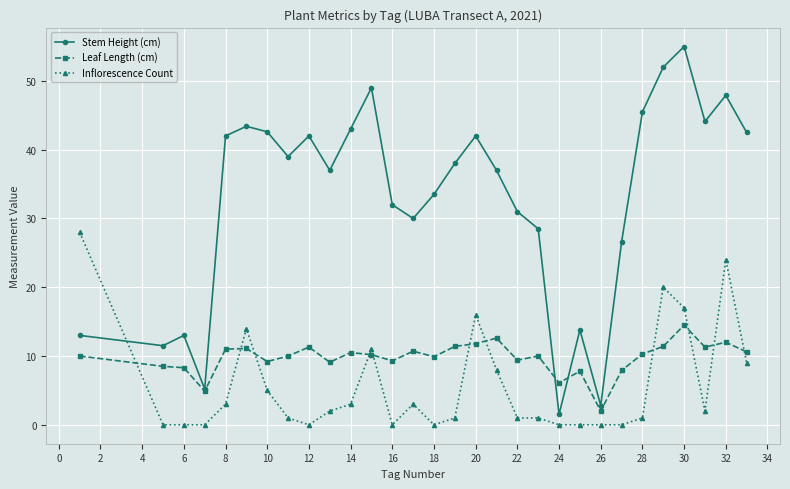

List the series in order of their overall mean, lowest first.

Inflorescence Count, Leaf Length (cm), Stem Height (cm)